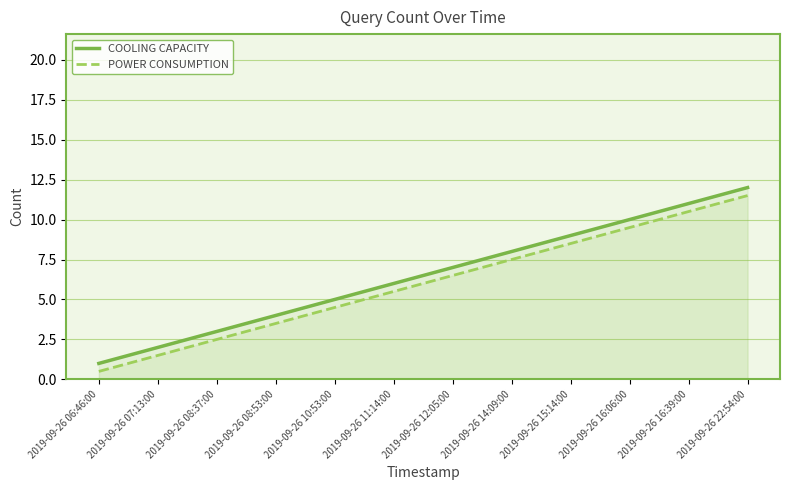

Reading right to left, list all the values displayed in this chart.

COOLING CAPACITY: 2019-09-26 22:54:00=12.0	2019-09-26 16:39:00=11.0	2019-09-26 16:06:00=10.0	2019-09-26 15:14:00=9.0	2019-09-26 14:09:00=8.0	2019-09-26 12:05:00=7.0	2019-09-26 11:14:00=6.0	2019-09-26 10:53:00=5.0	2019-09-26 08:53:00=4.0	2019-09-26 08:37:00=3.0	2019-09-26 07:13:00=2.0	2019-09-26 06:46:00=1.0
POWER CONSUMPTION: 2019-09-26 22:54:00=11.5	2019-09-26 16:39:00=10.5	2019-09-26 16:06:00=9.5	2019-09-26 15:14:00=8.5	2019-09-26 14:09:00=7.5	2019-09-26 12:05:00=6.5	2019-09-26 11:14:00=5.5	2019-09-26 10:53:00=4.5	2019-09-26 08:53:00=3.5	2019-09-26 08:37:00=2.5	2019-09-26 07:13:00=1.5	2019-09-26 06:46:00=0.5